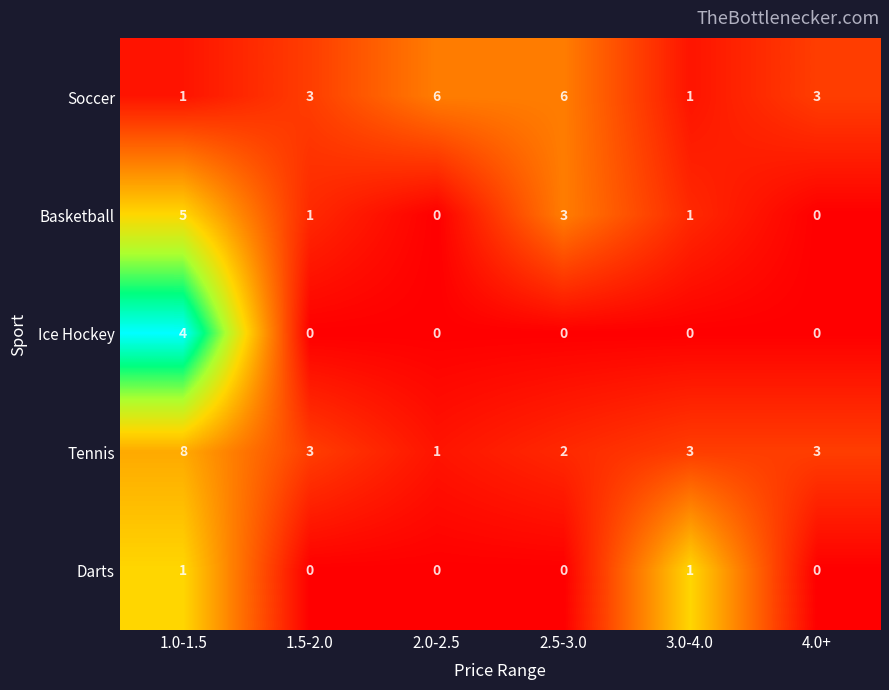

What is the total value across all series at 1.0-1.5?

19